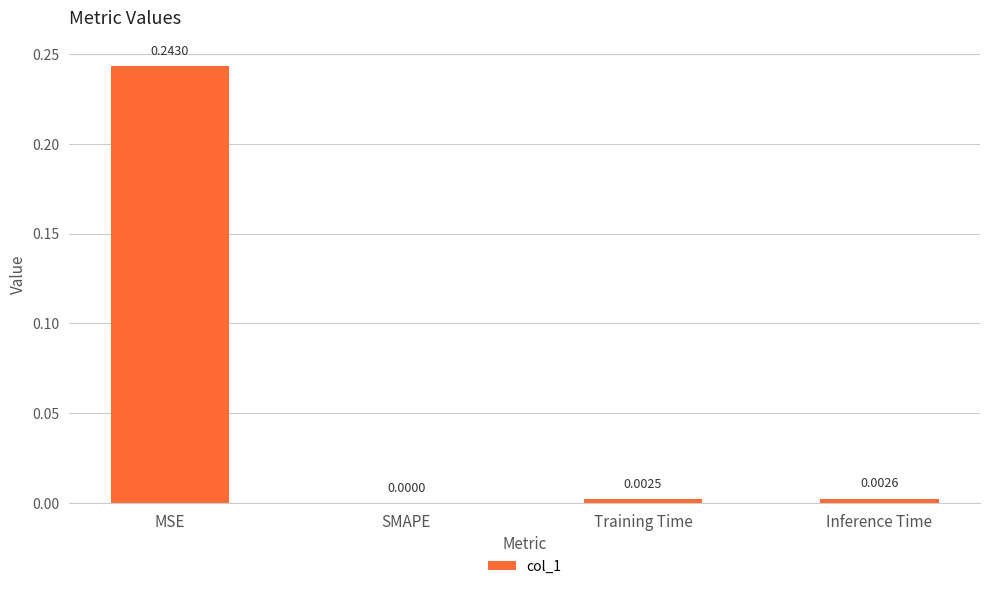

Which label corresponds to the largest value in the chart?

MSE